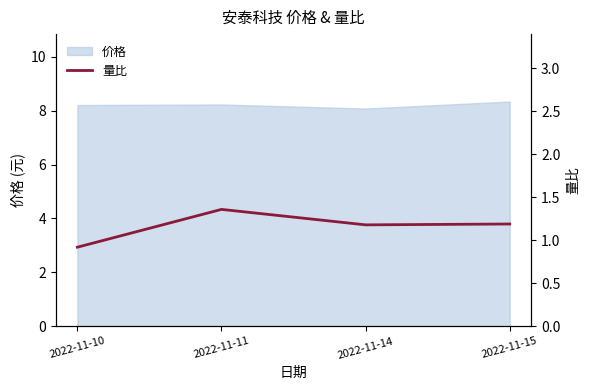

What is the difference between the values at 2022-11-14 and 2022-11-10?

0.3